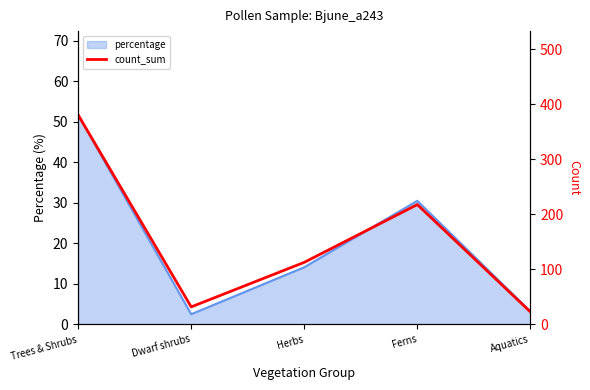

Where is the data nearest to the value 202?

Ferns